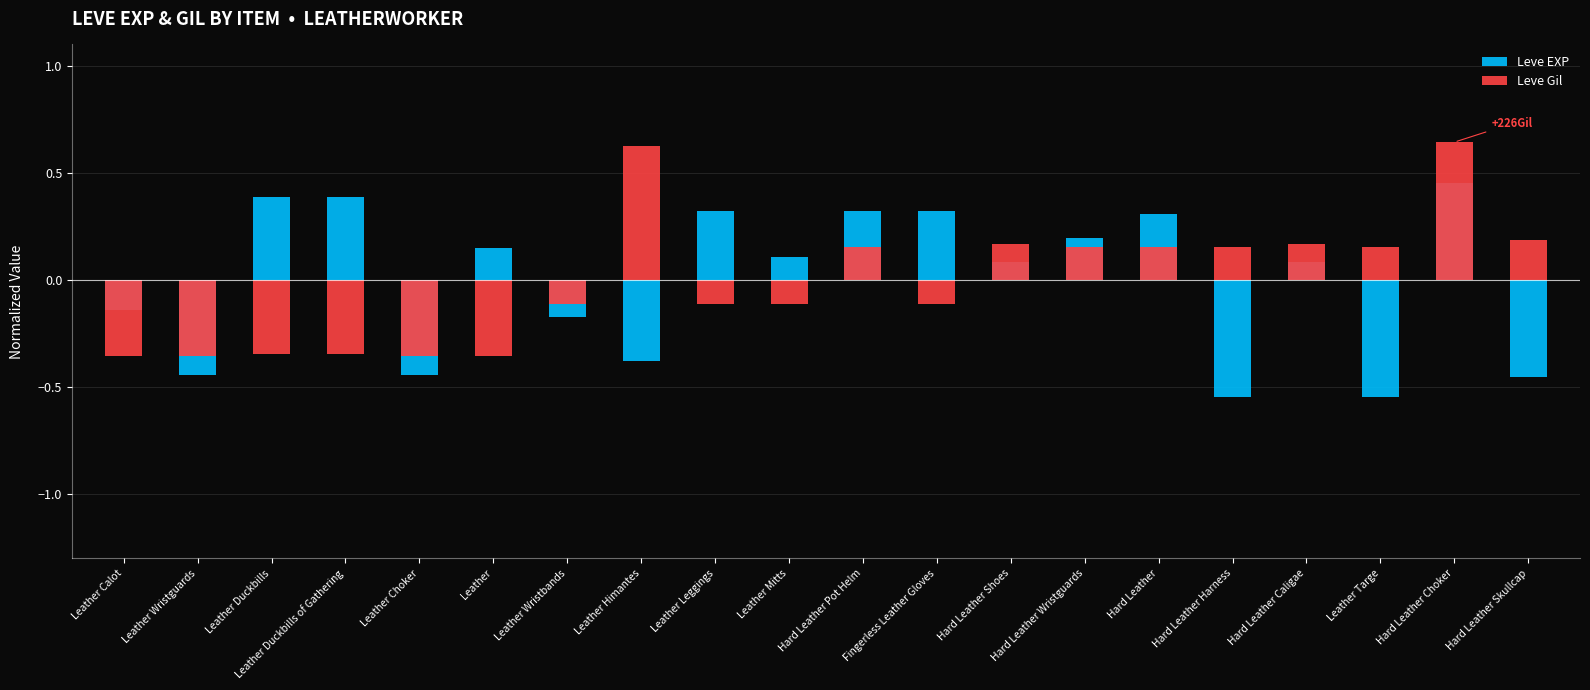

What is the label of the 11th bar from the right?

Leather Mitts